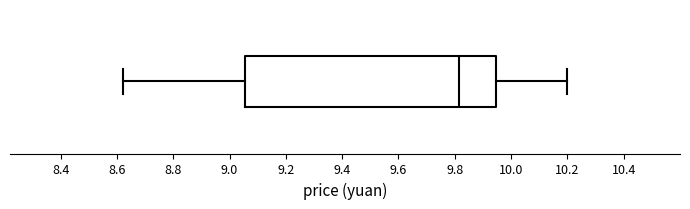

Where does the left whisker of the box end on the x-axis? The values are not printed on the chart, so give them approximately, as read against the axis.

8.62